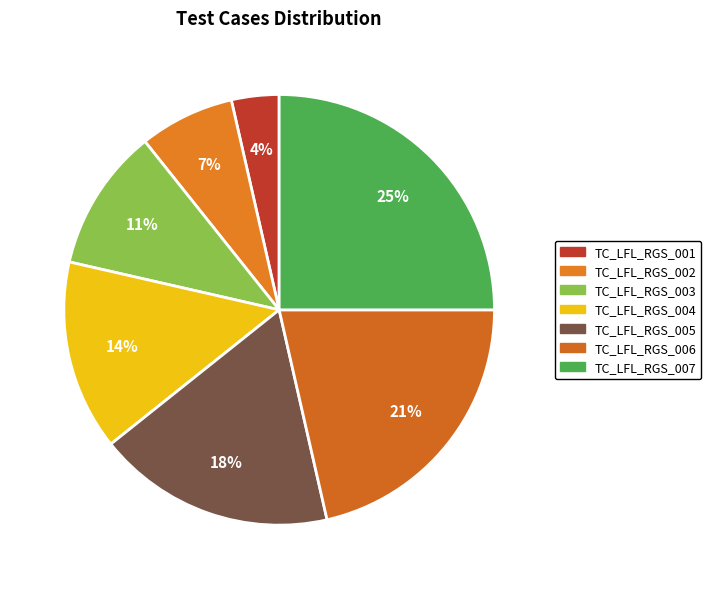

Rank the categories by value from lowest to highest.

TC_LFL_RGS_001, TC_LFL_RGS_002, TC_LFL_RGS_003, TC_LFL_RGS_004, TC_LFL_RGS_005, TC_LFL_RGS_006, TC_LFL_RGS_007